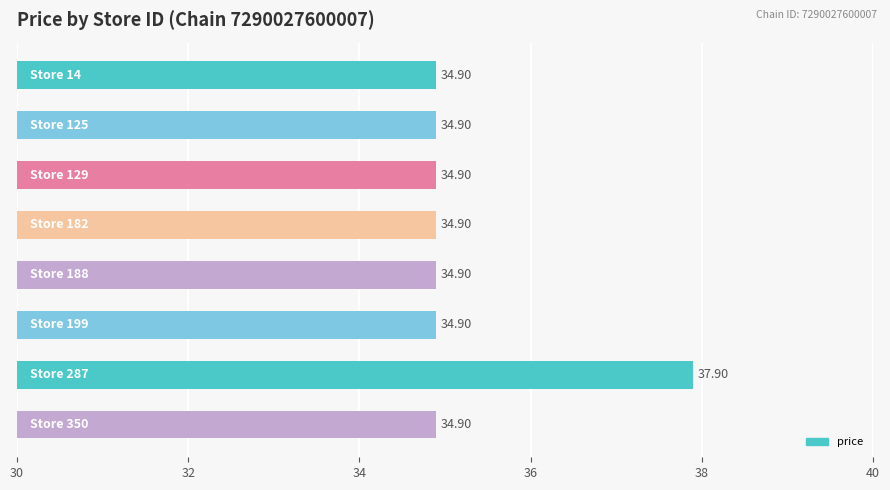

What is the average value?

35.3